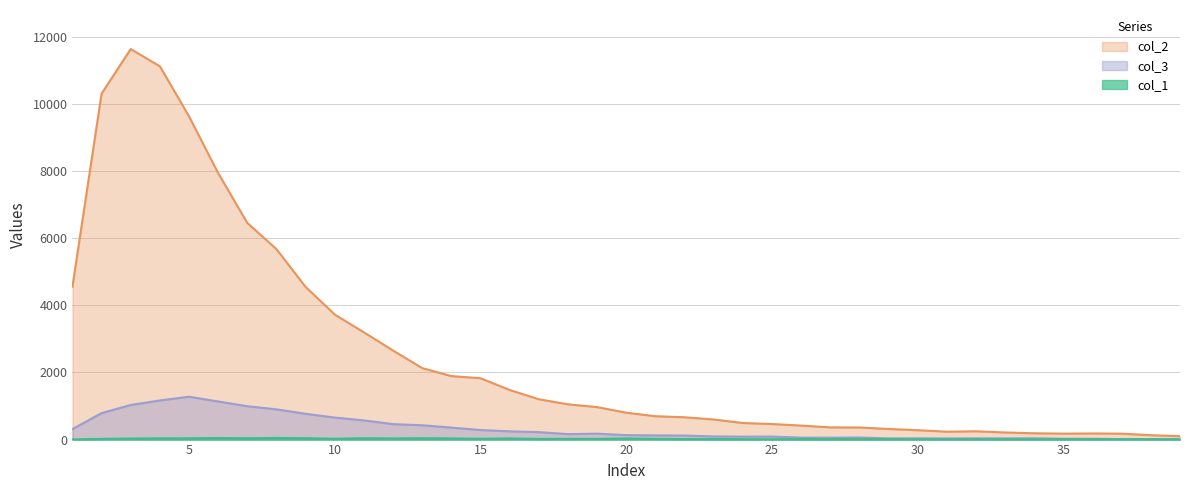

How many lines are shown in the chart?

3